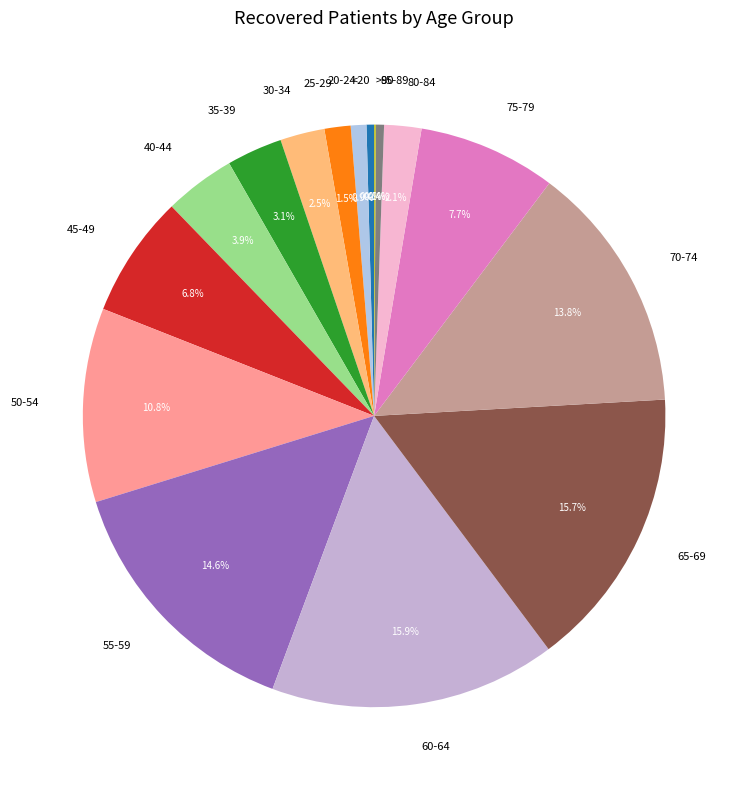

How much of the chart is everything except 40-44?

96.1%